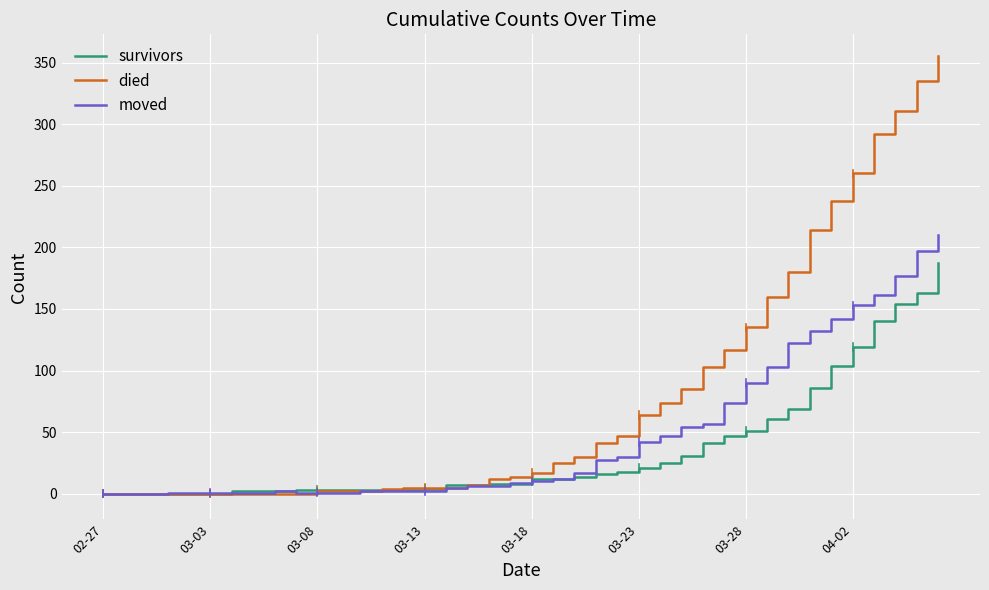

Which series has the widest spread of values?

died